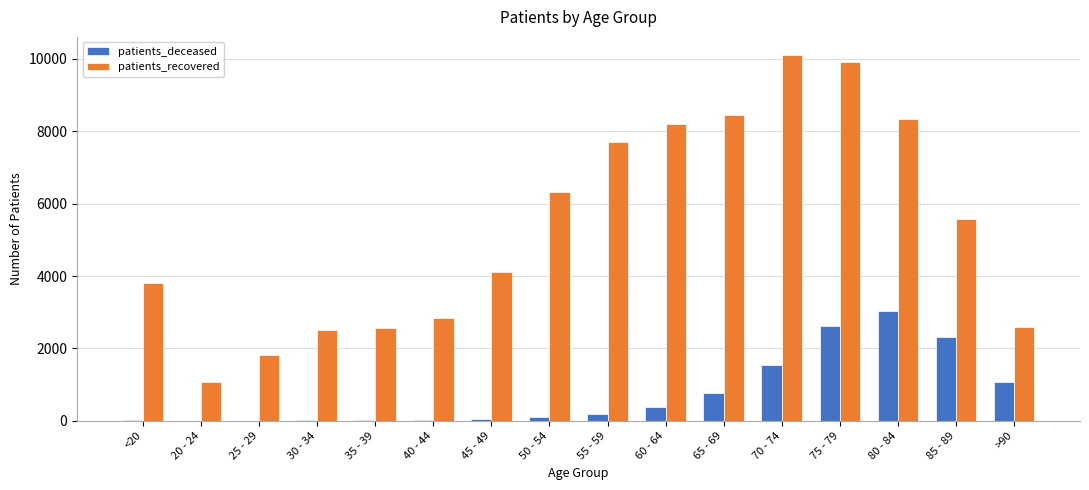

Between 30 - 34 and 55 - 59, which series saw the biggest shift?

patients_recovered